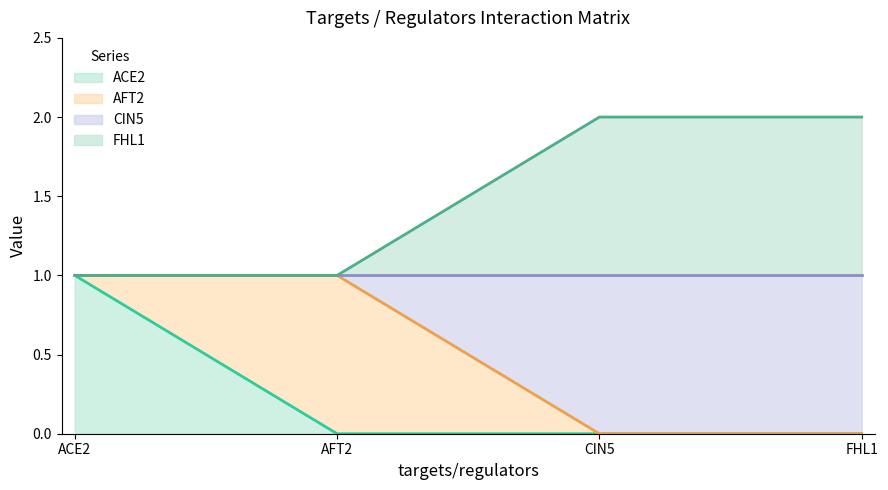

Count the number of categories in the chart.

4